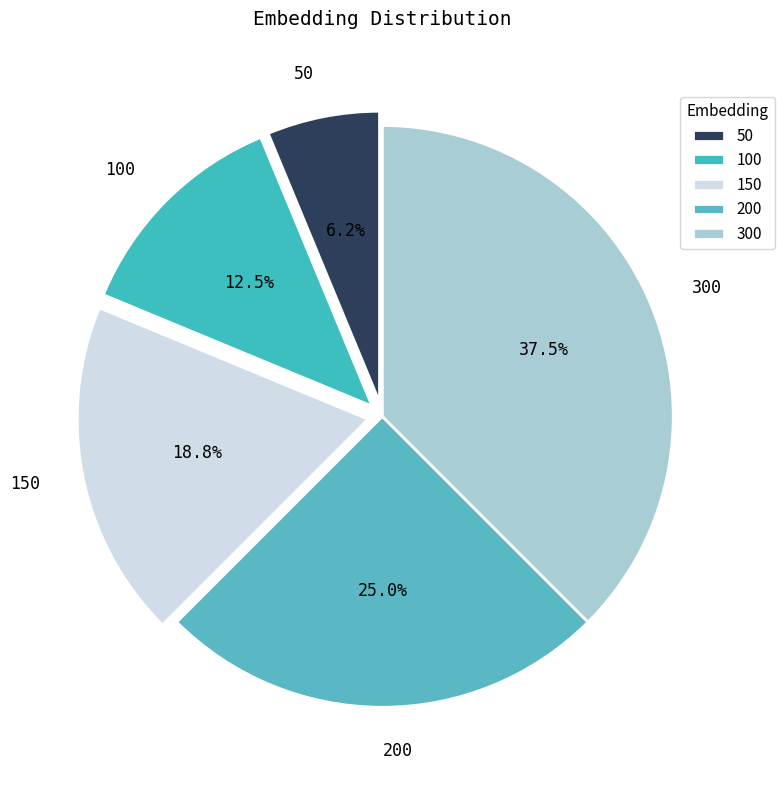

The 300 slice represents 49% of the pie. True or false?

False